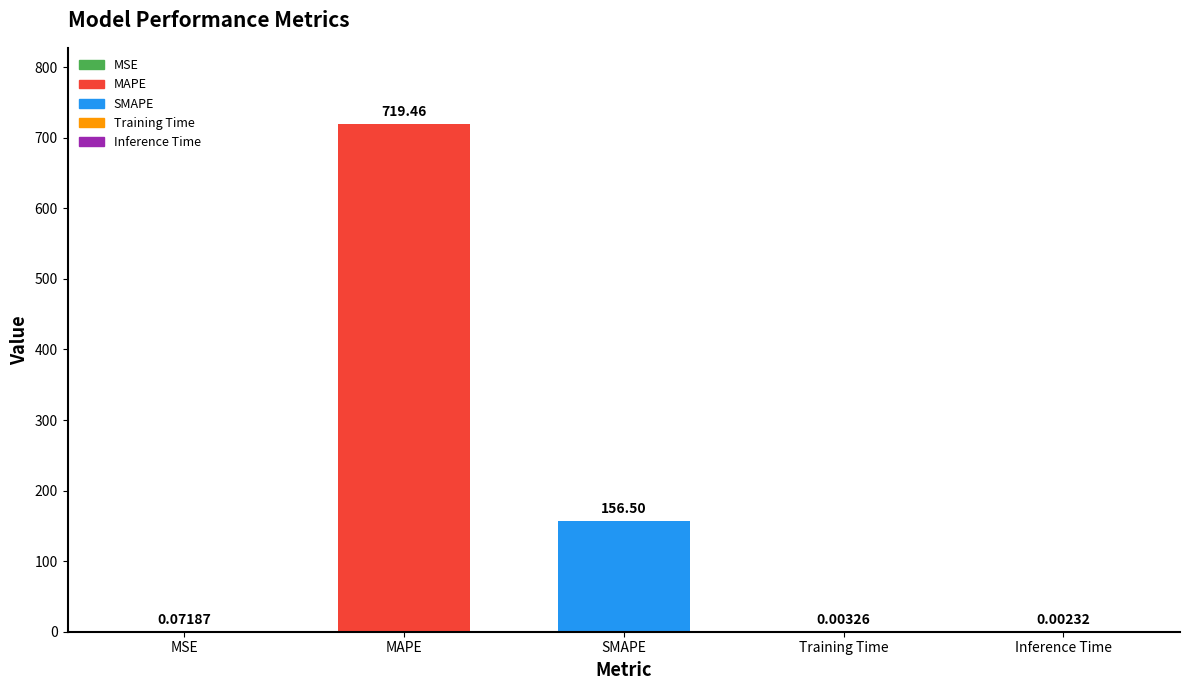

What is the sum of all values?

876.0